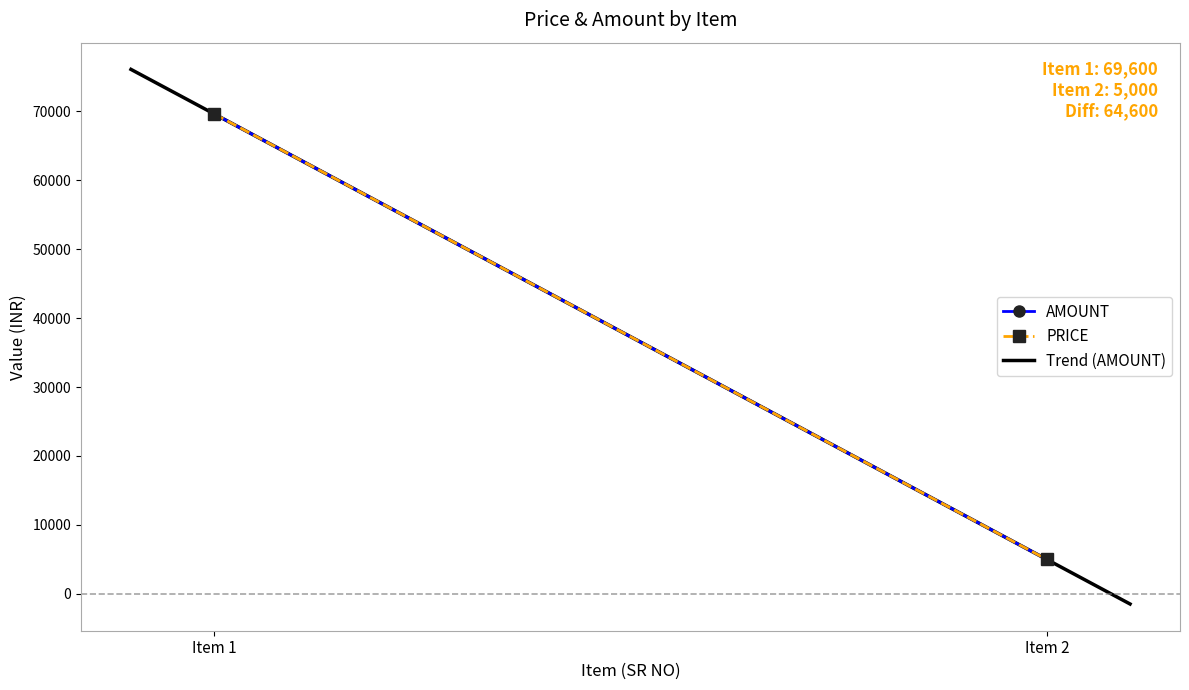

What is the difference between the maximum and minimum values in the PRICE series?

64600